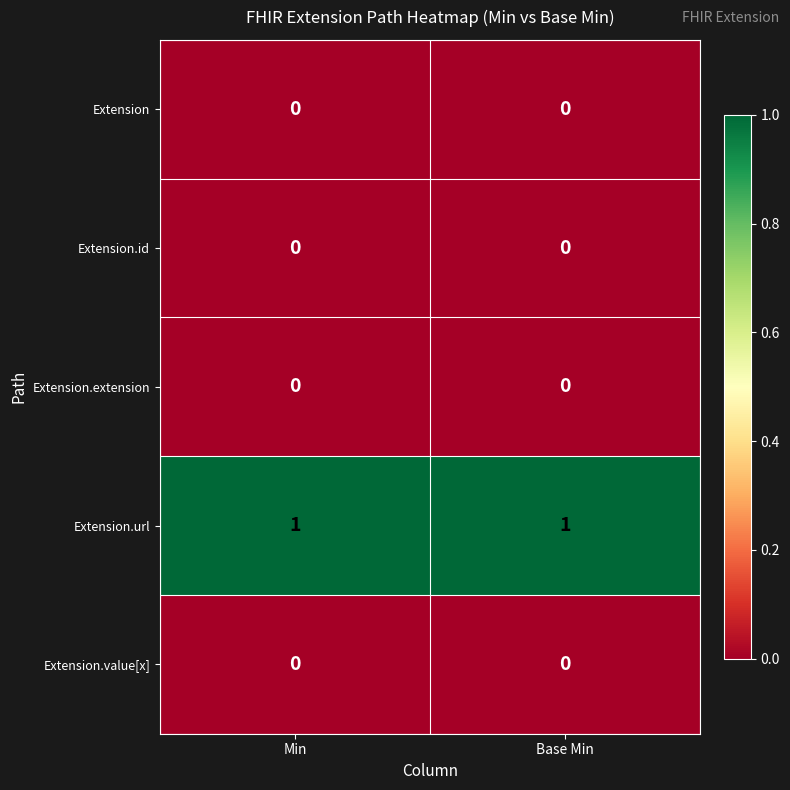

What is the maximum value shown in the chart?

1